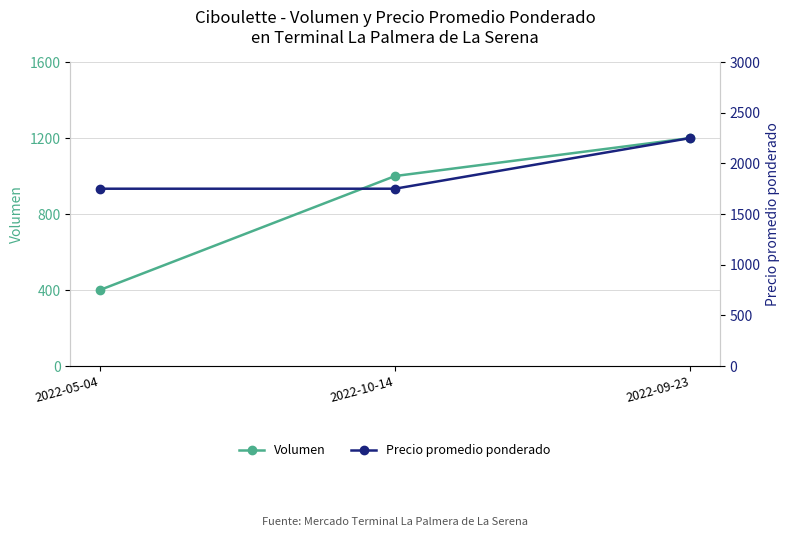

At 2022-09-23, list the series in order from largest to smallest.

Precio promedio ponderado, Volumen